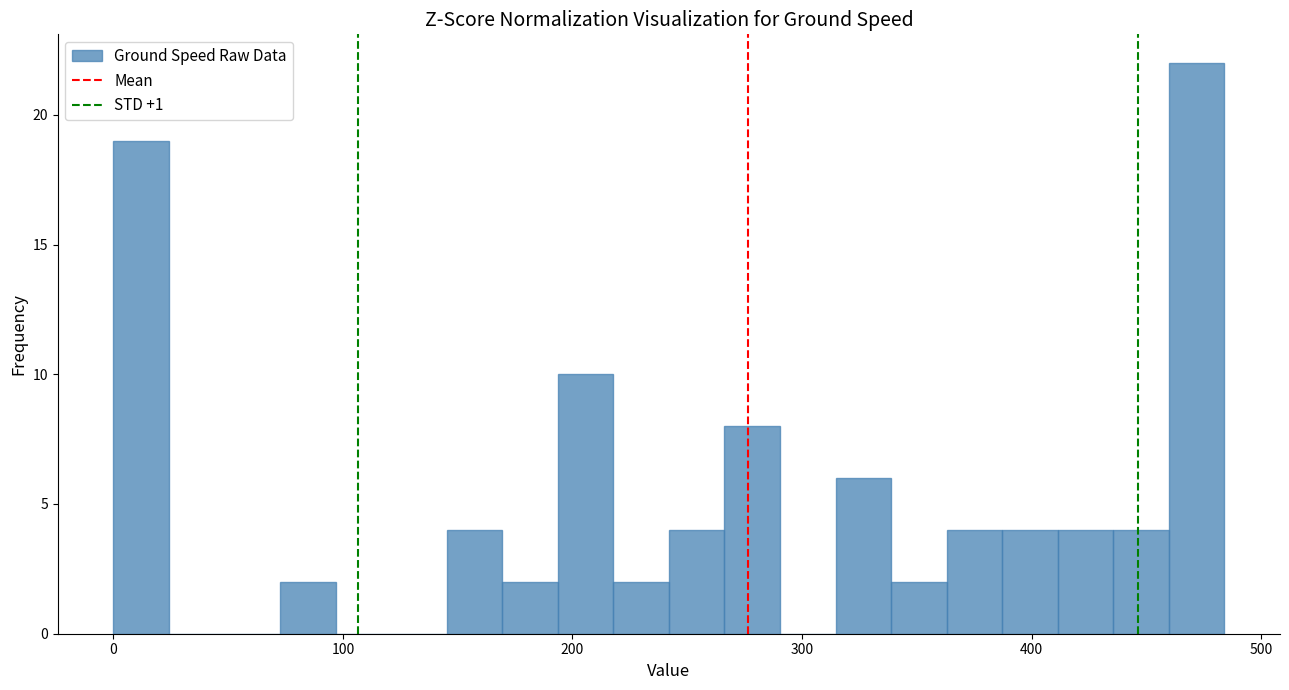

Read against the x-axis, roughly where is the centre of the tallest bar?

470